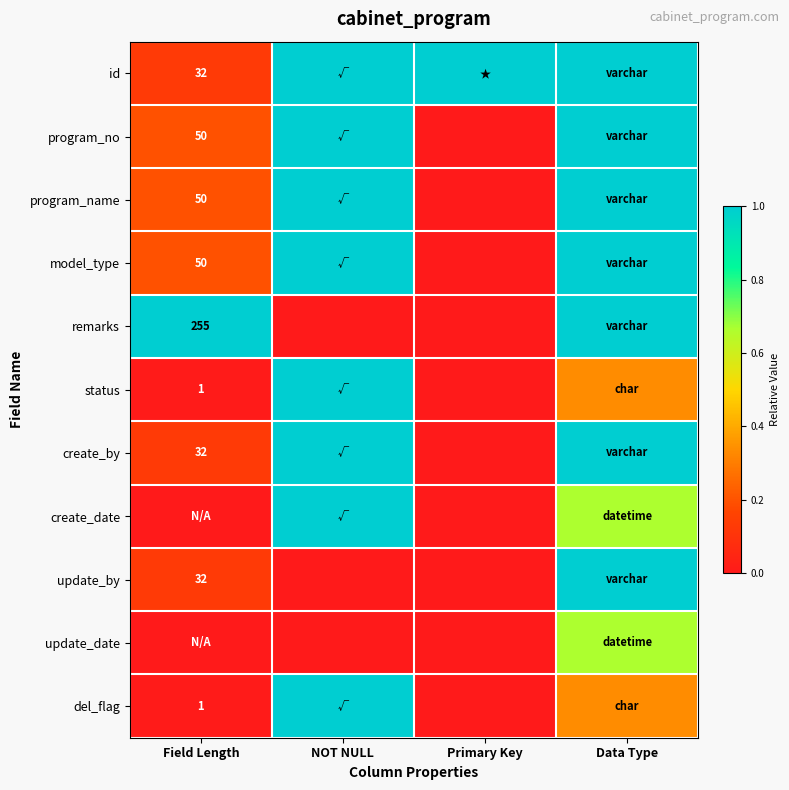

True or false: update_date has a value of 0.2 at Data Type.

False